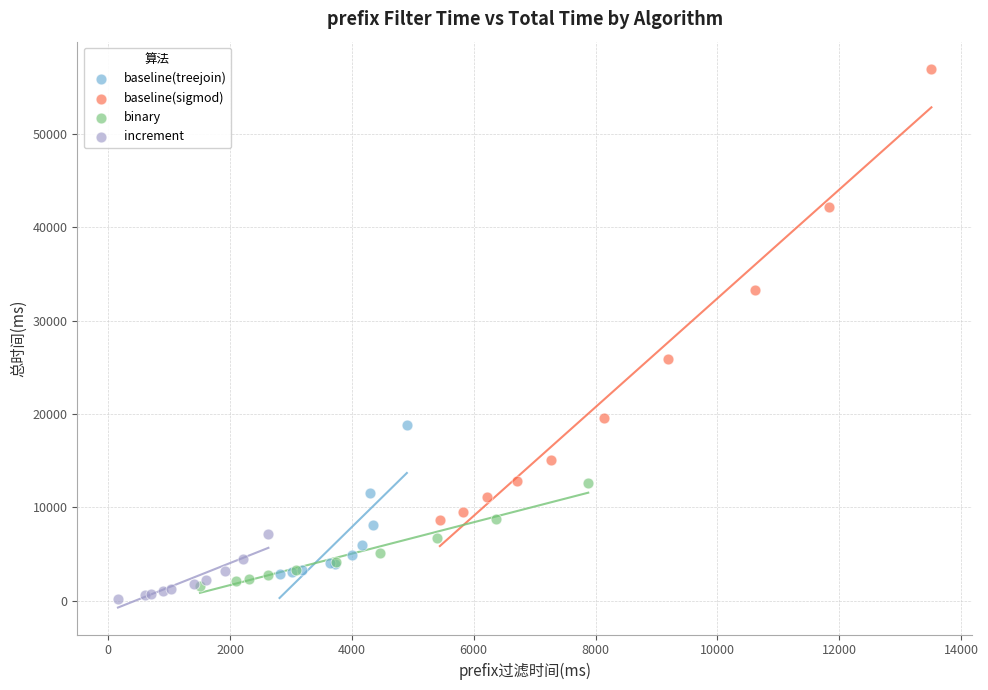

What are all the series names shown in the legend?

baseline(treejoin), baseline(sigmod), binary, increment